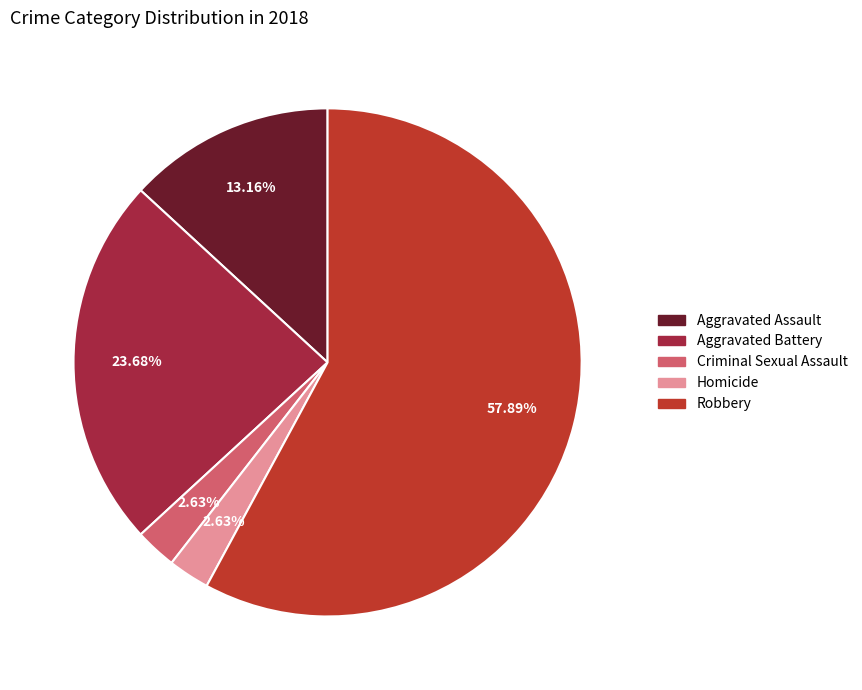

The Homicide slice represents 3% of the pie. True or false?

True